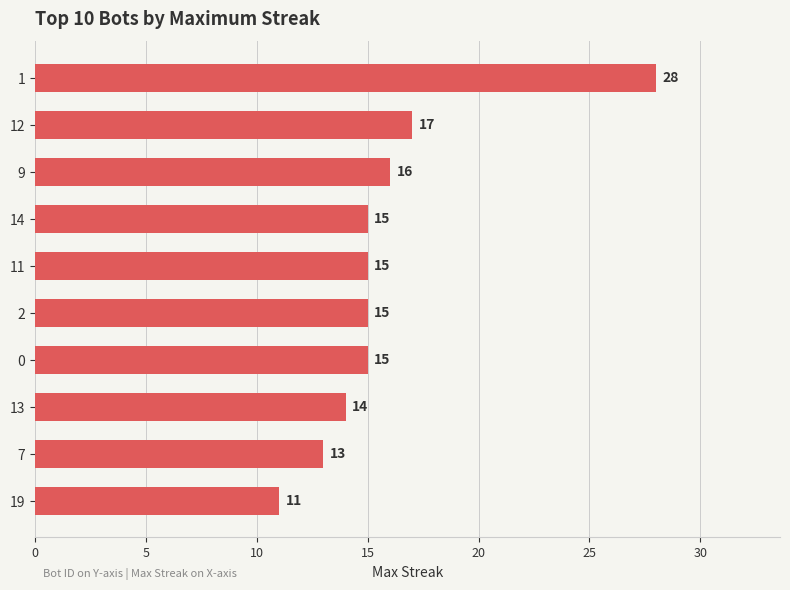

What is the change in value from 12 to 19?

-6